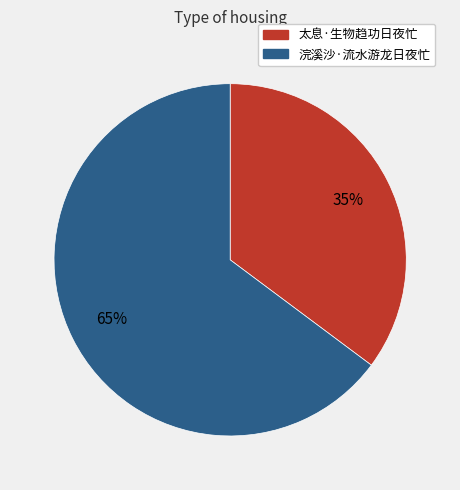

How many segments does this pie chart have?

2